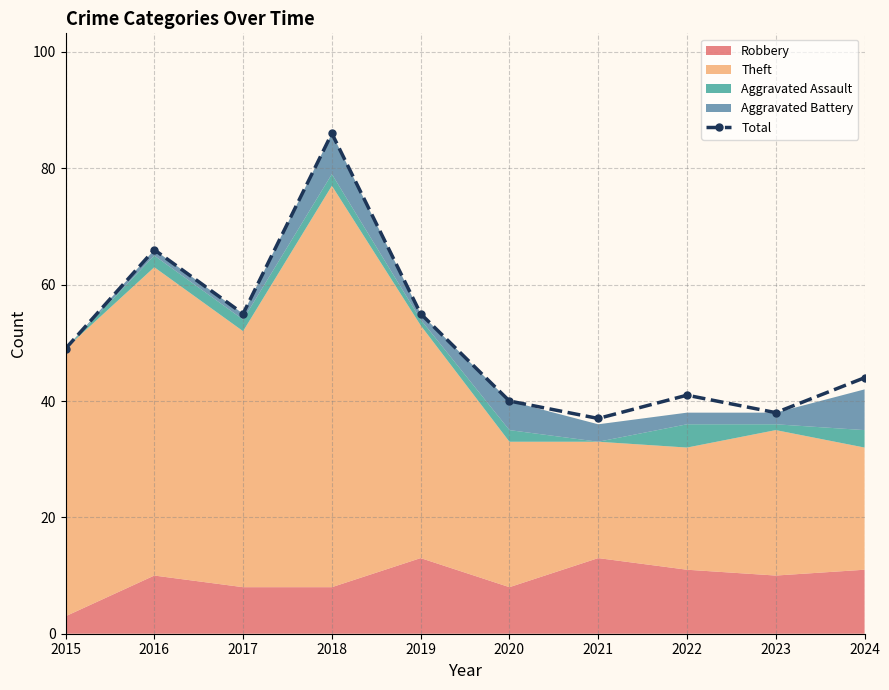

True or false: the data has more than 0 interior local peaks.

True